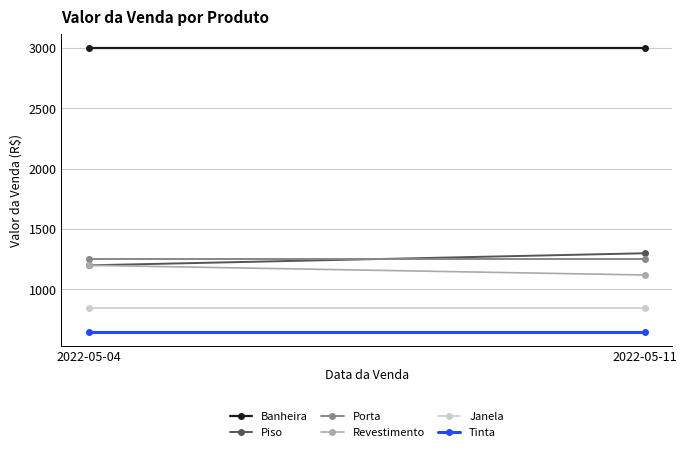

How many categories are shown in the chart?

2